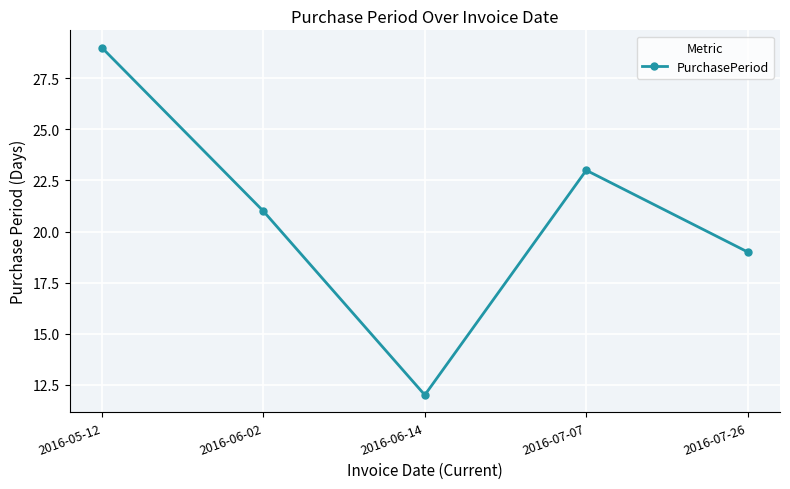

Reading left to right, extract all data points from this chart.

29	21	12	23	19